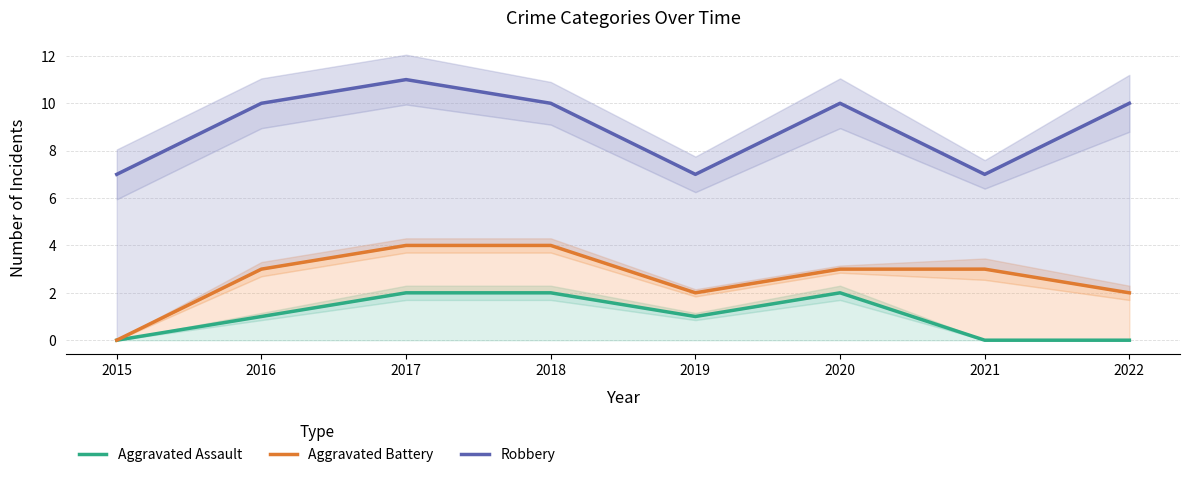

Where is the first local minimum for Robbery?

2019